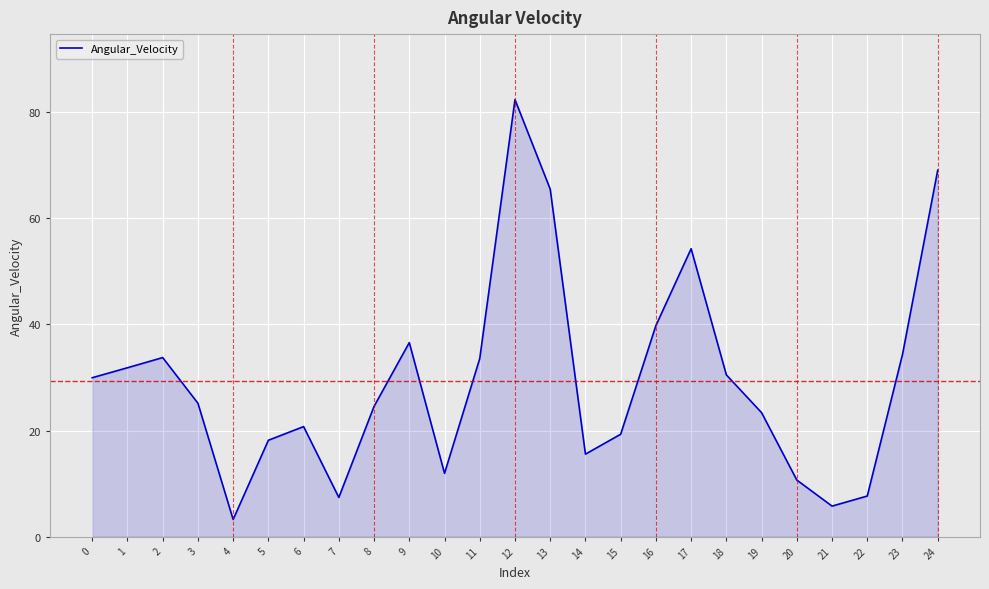

Is it true that the value at 23 is 34.3?

True